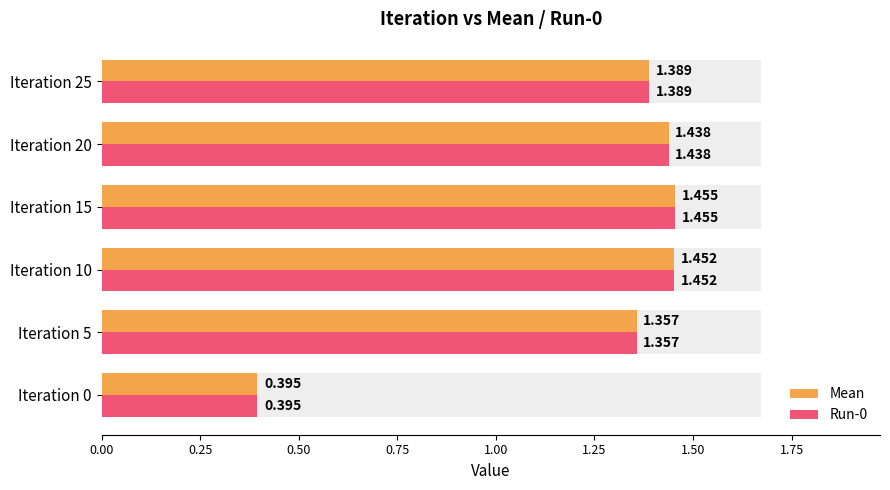

Does the chart contain any negative values?

No